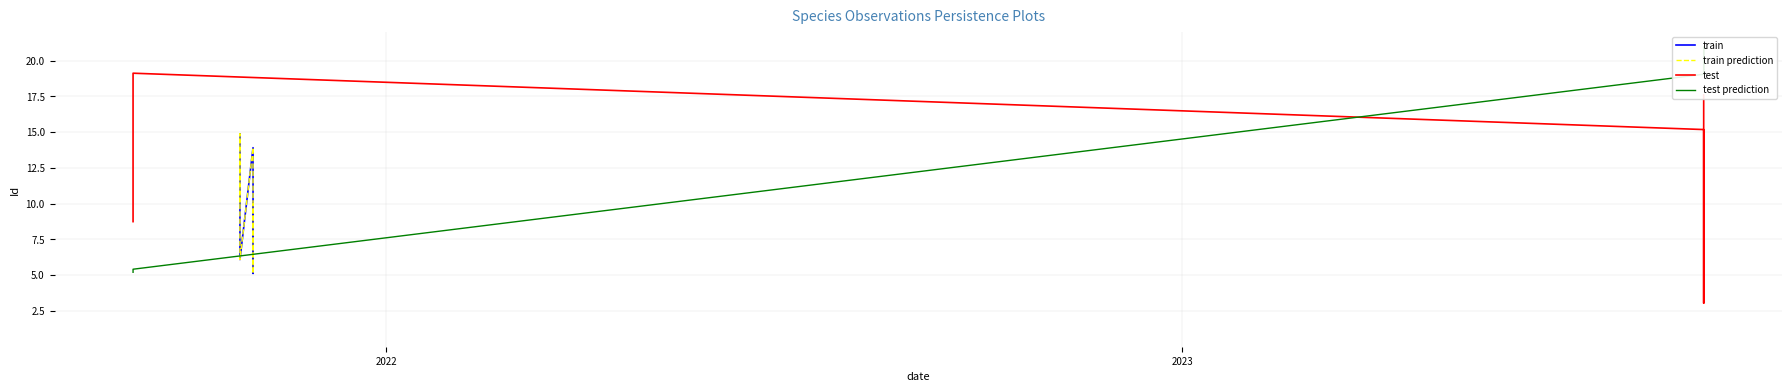

Count the number of categories in the chart.

8